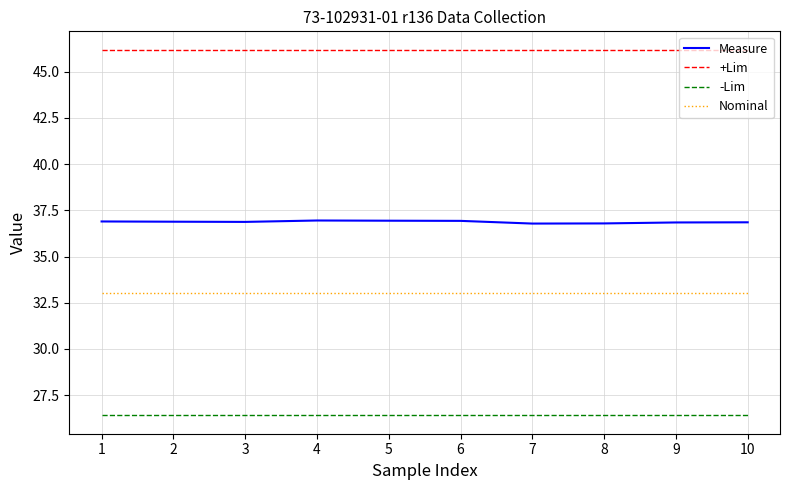

Which series has the widest spread of values?

Measure